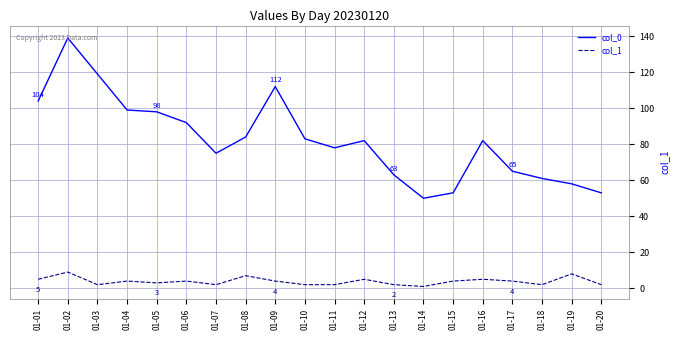

At which category is the sum across all series the highest?

01-02